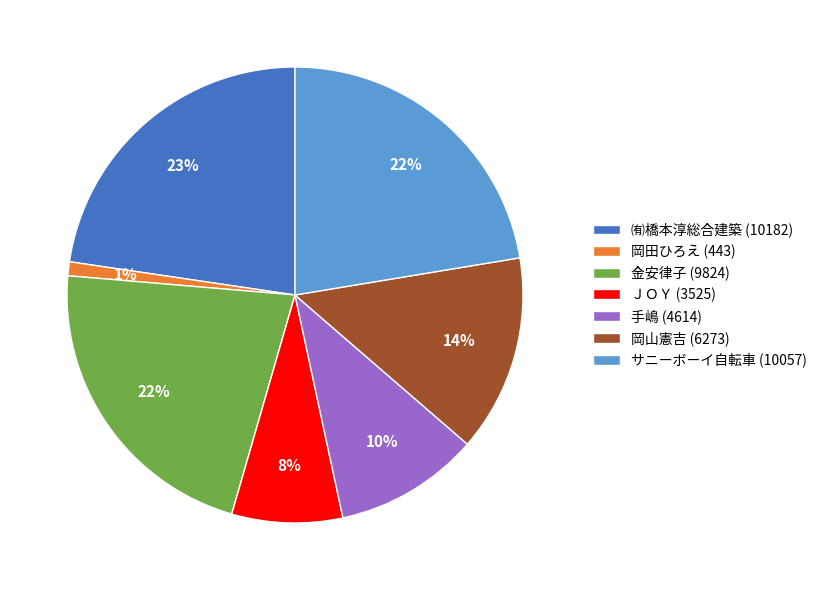

To the nearest percent, what portion does ㈲橋本淳総合建築 (10182) represent?

23%